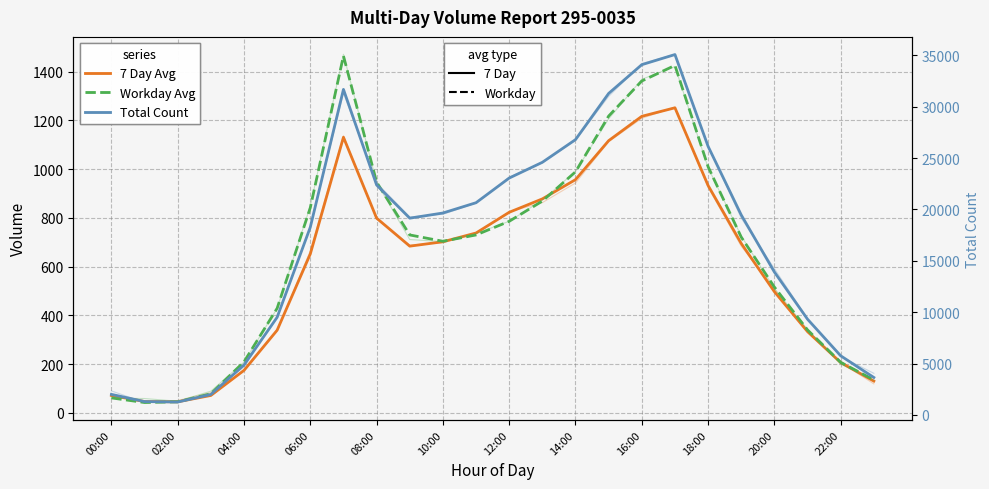

True or false: Workday Avg and Total Count intersect in this chart.

False